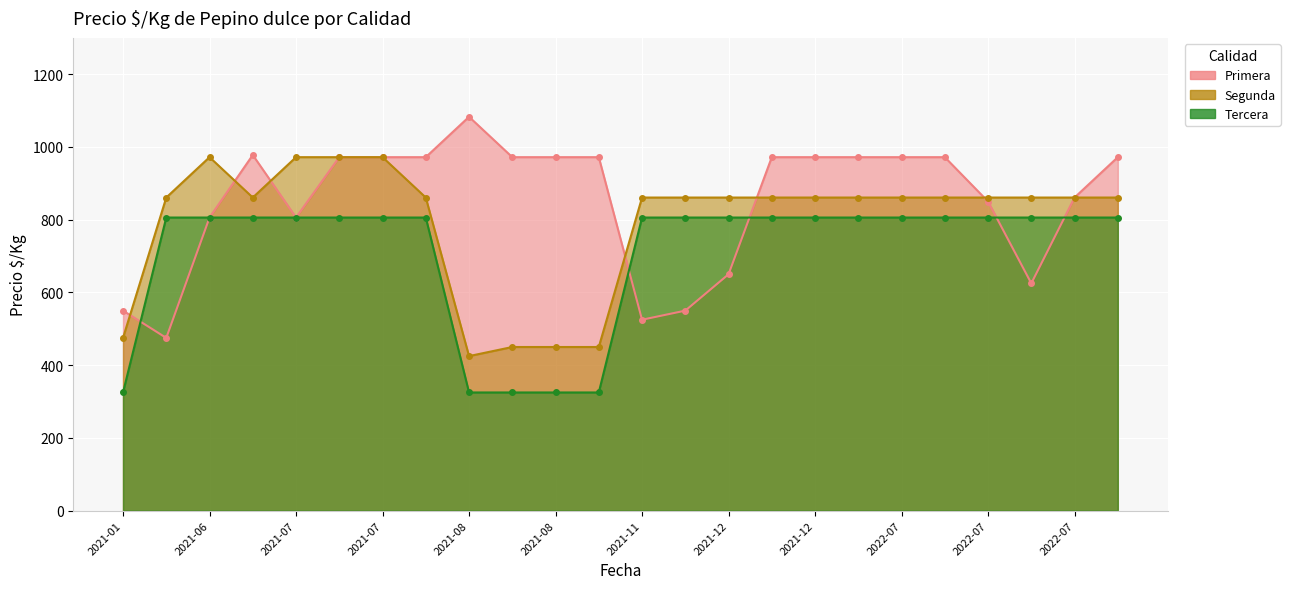

How many times do Tercera and Primera cross each other?

5